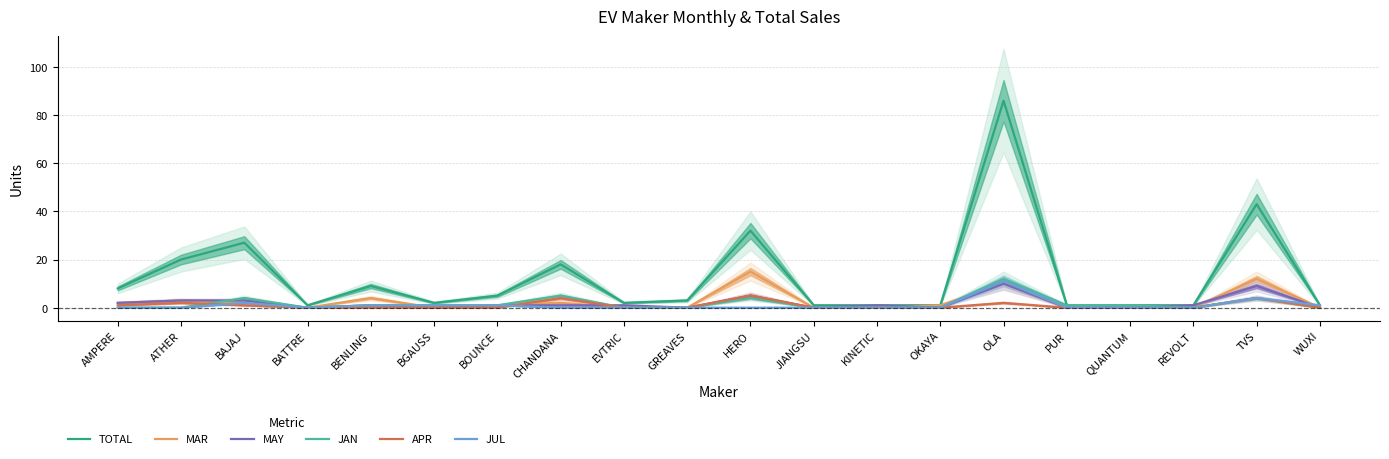

How many data points in JAN are less than 1?

10